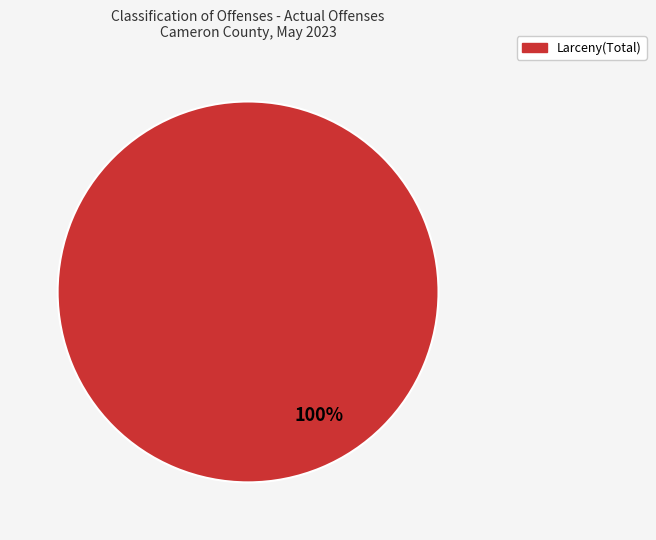

Is there a majority slice in this chart?

Yes